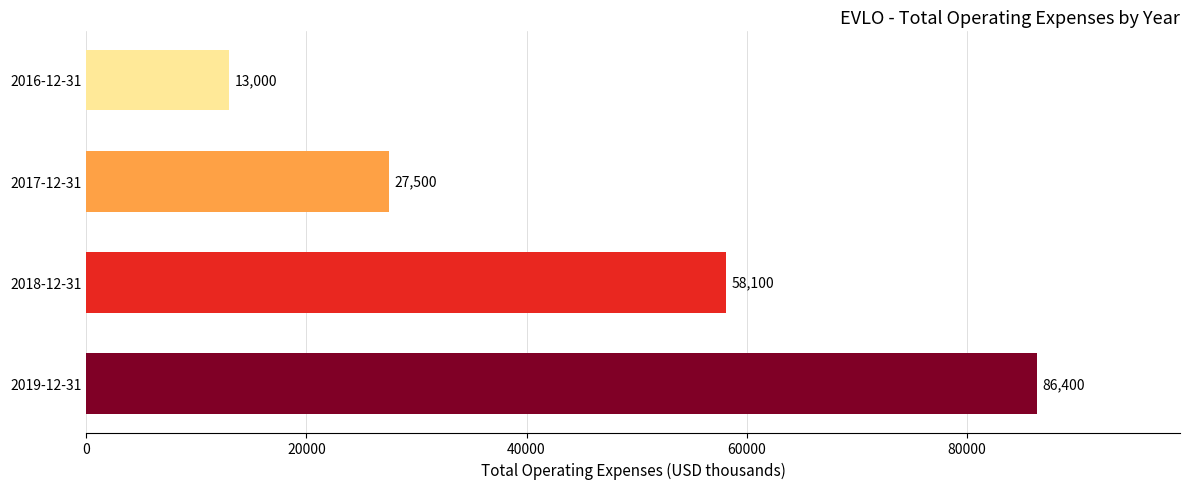

The chart shows a value of 17061 at 2016-12-31. True or false?

False